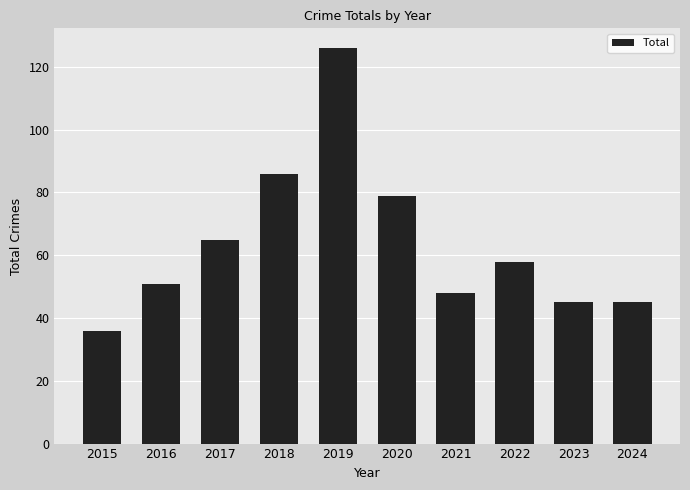

Does the chart contain any negative values?

No